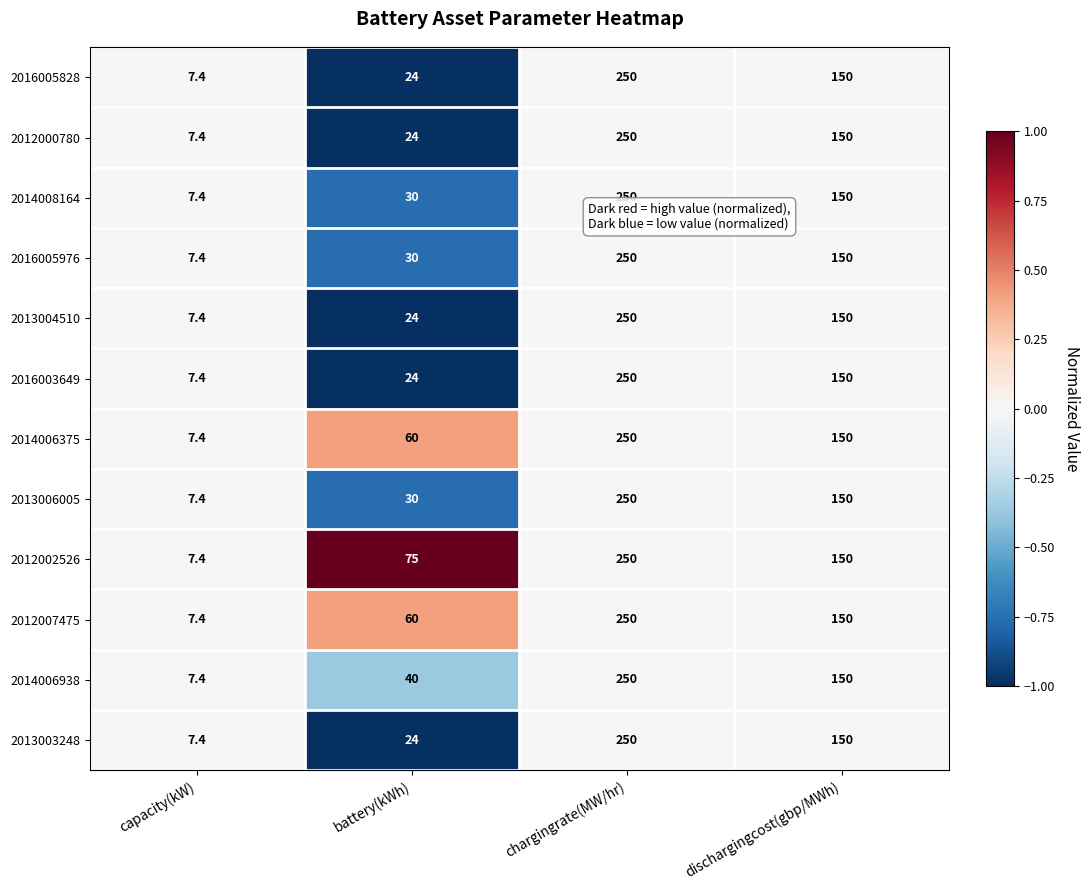

At which label does 2013006005 reach its peak?

chargingrate(MW/hr)